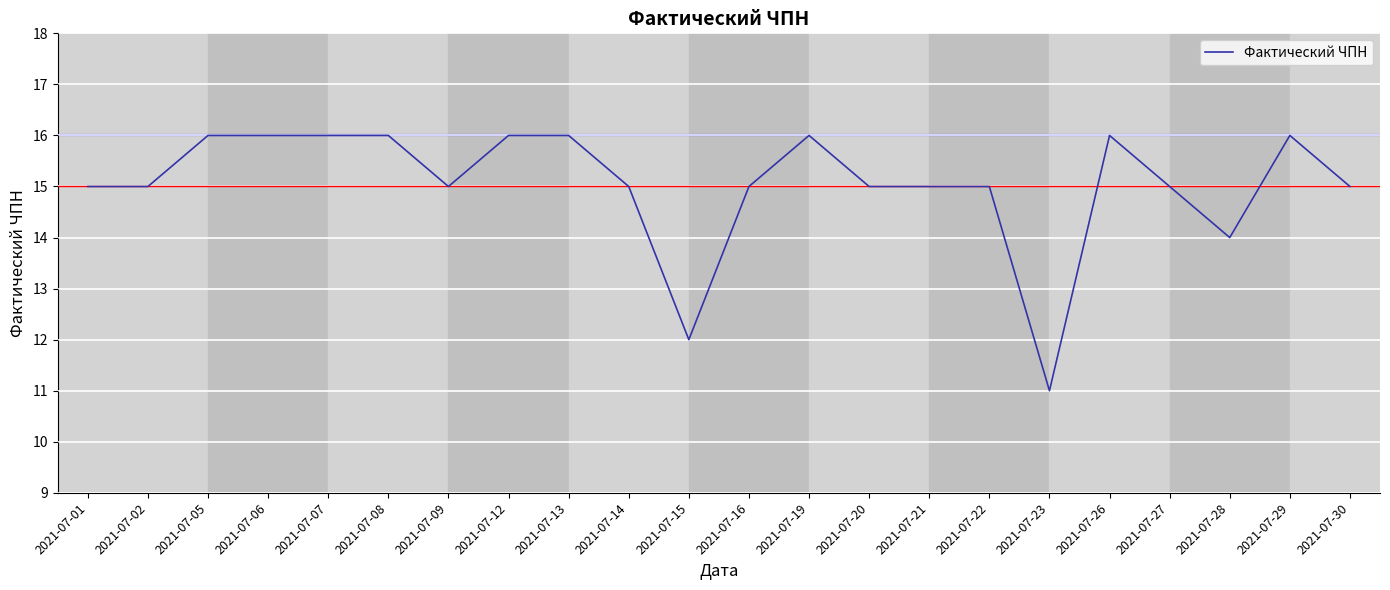

Approximately how many times larger is the value at 2021-07-16 compared to 2021-07-22?

1.0